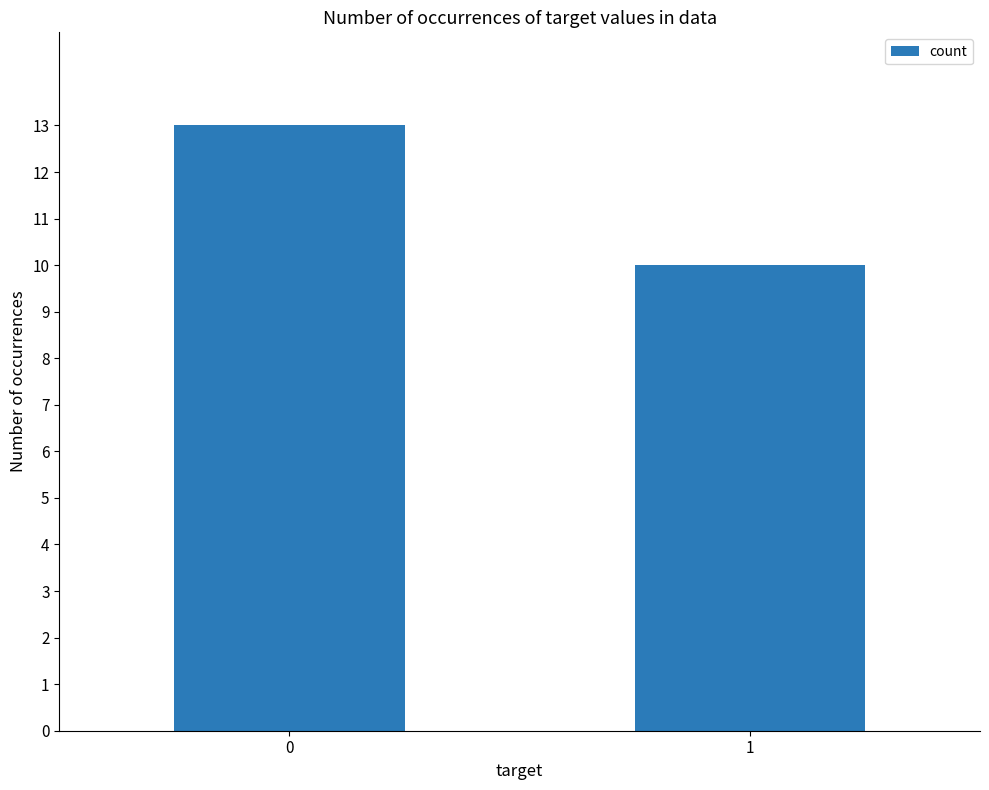

What is the smallest value displayed?

10